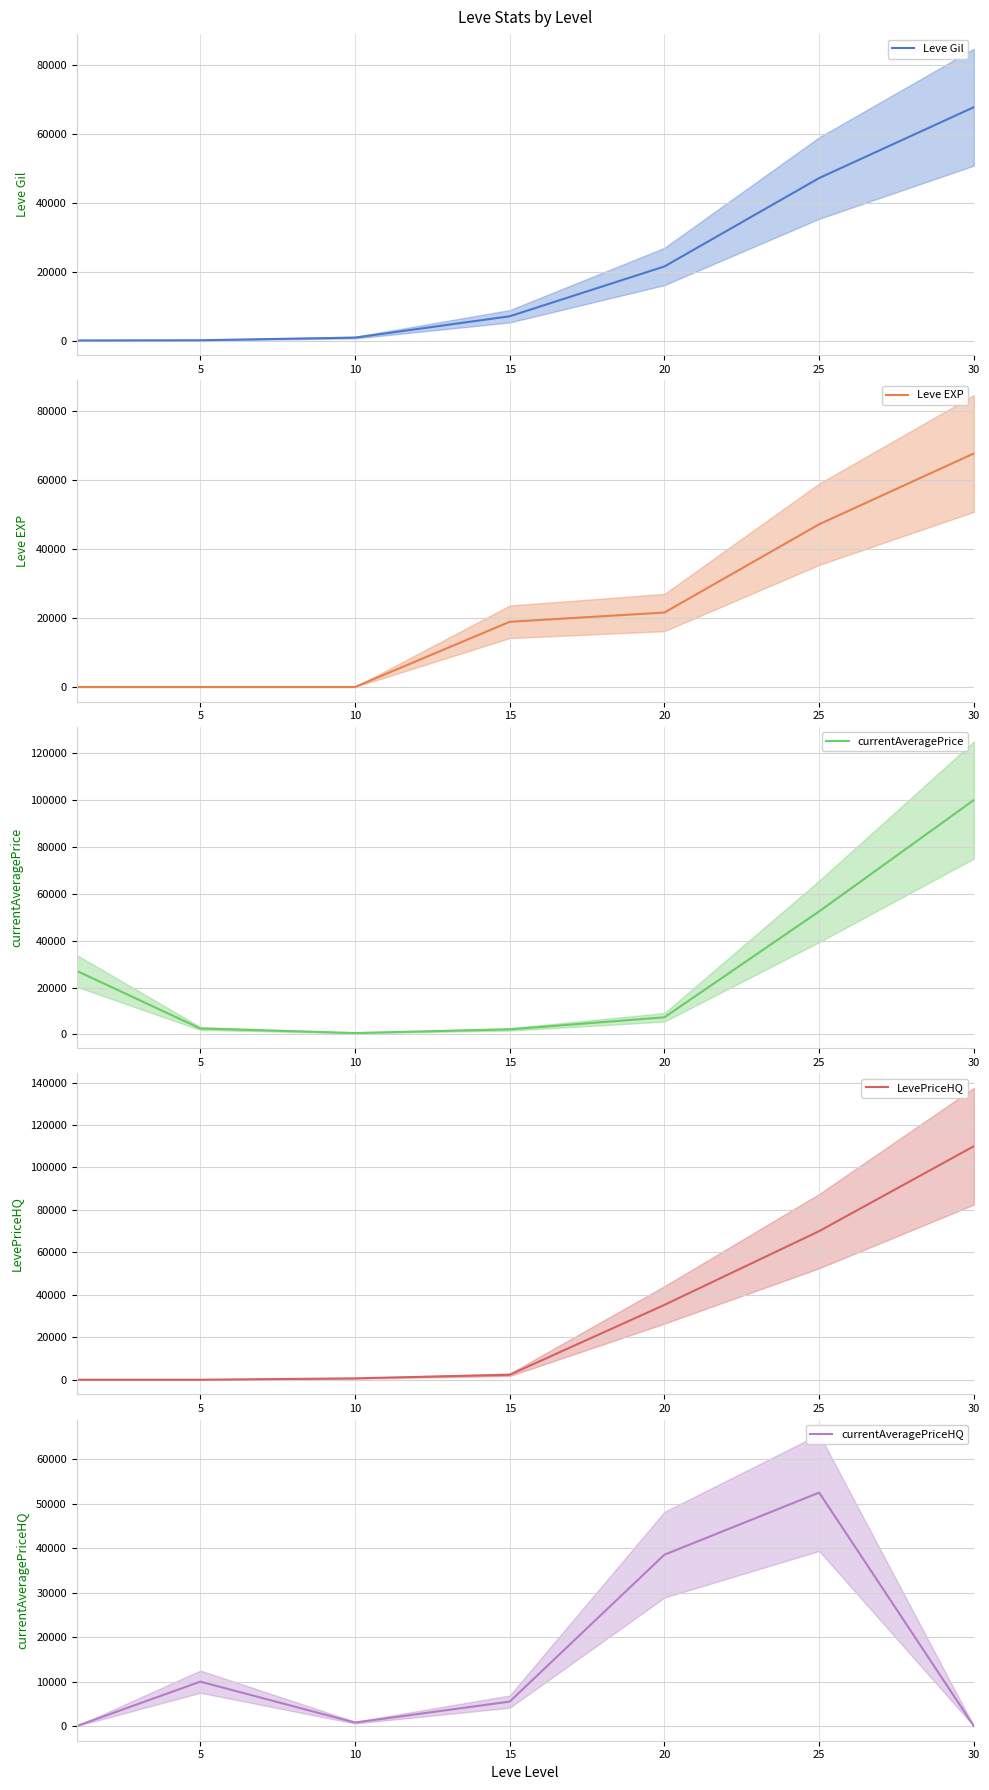

How many categories are shown in the chart?

7